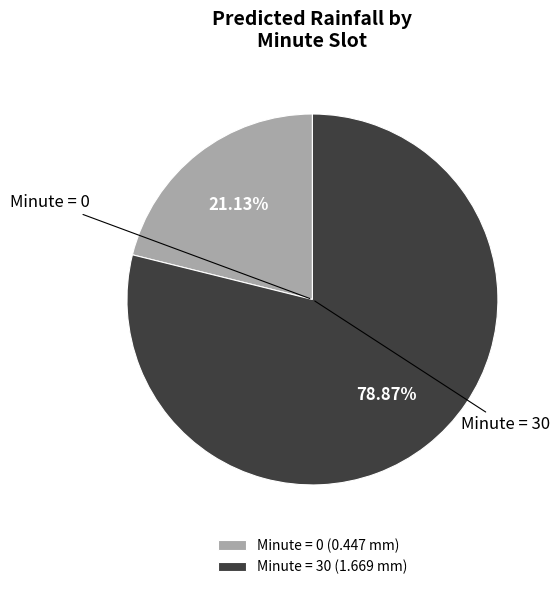

Which category has the biggest portion of the pie?

Minute = 30 (1.669 mm)